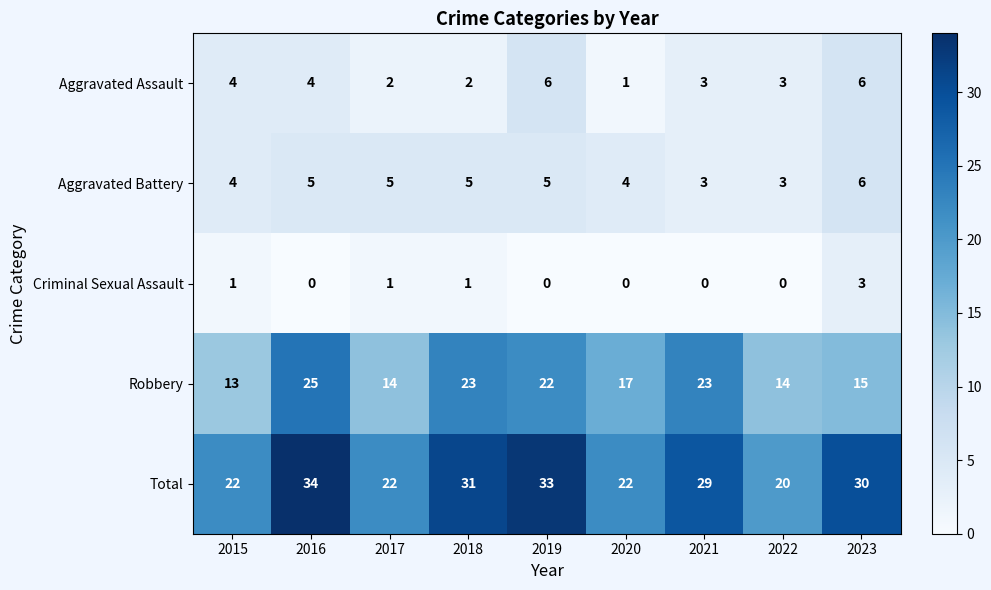

How many data points does each series have?

9